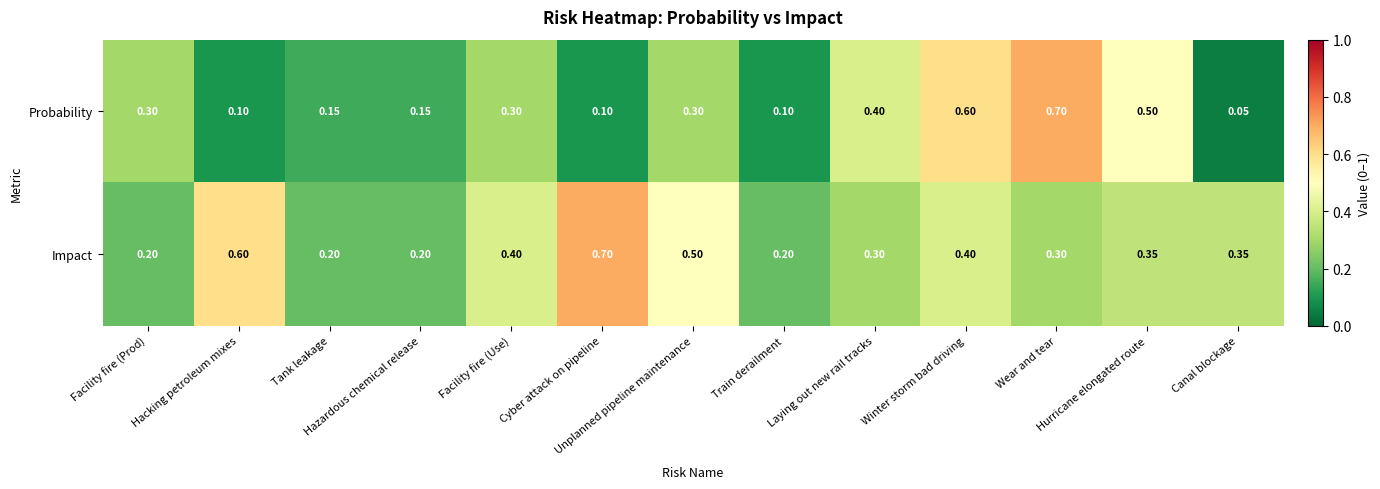

Rank the series by their average value, from highest to lowest.

Impact, Probability